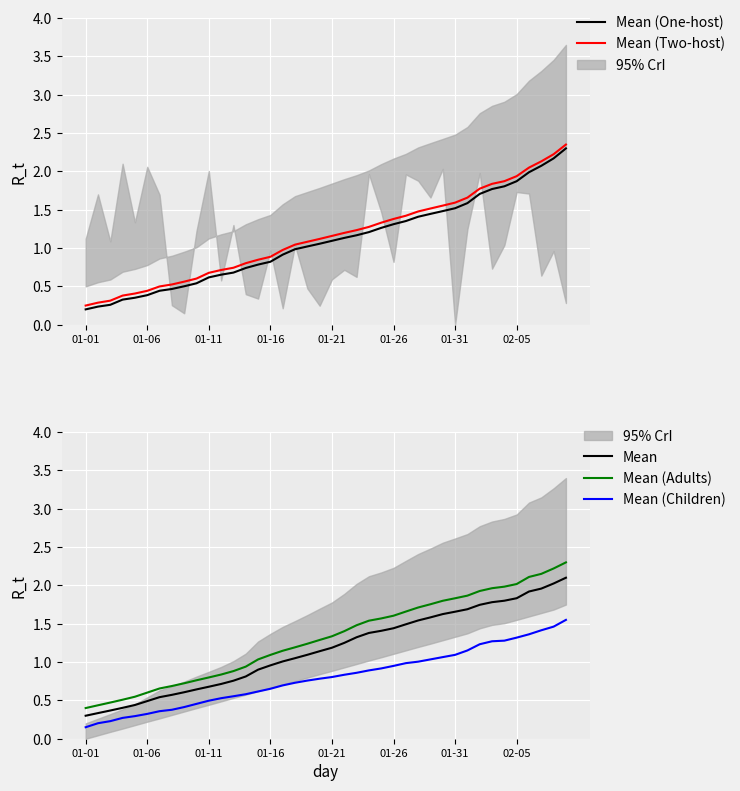

The value of Mean at 9 is 0.6. True or false?

True